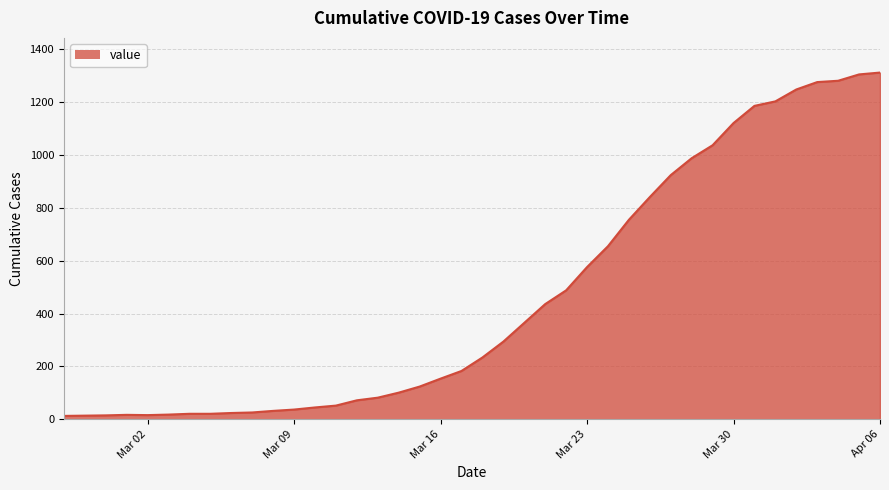

Does the chart display data point markers on the line(s)?

No